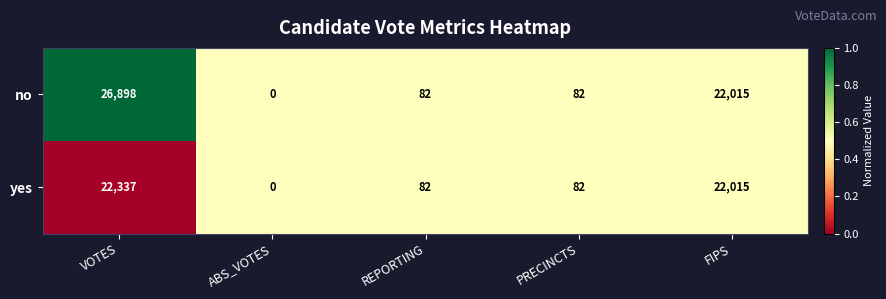

What is the total value across all series at PRECINCTS?

164